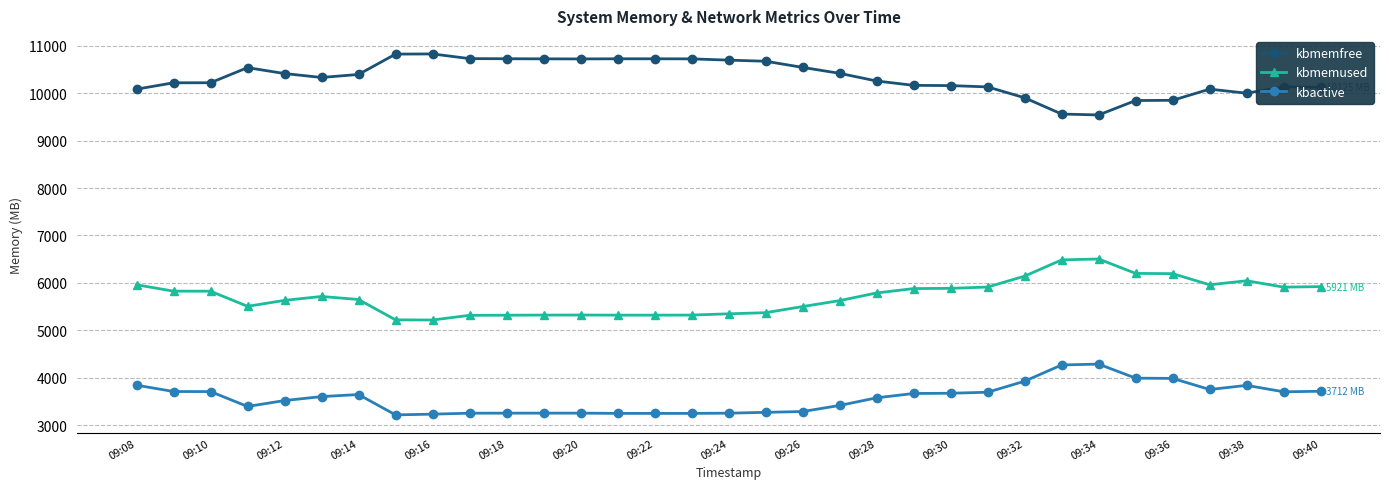

What is the minimum value for kbactive?

3213.8